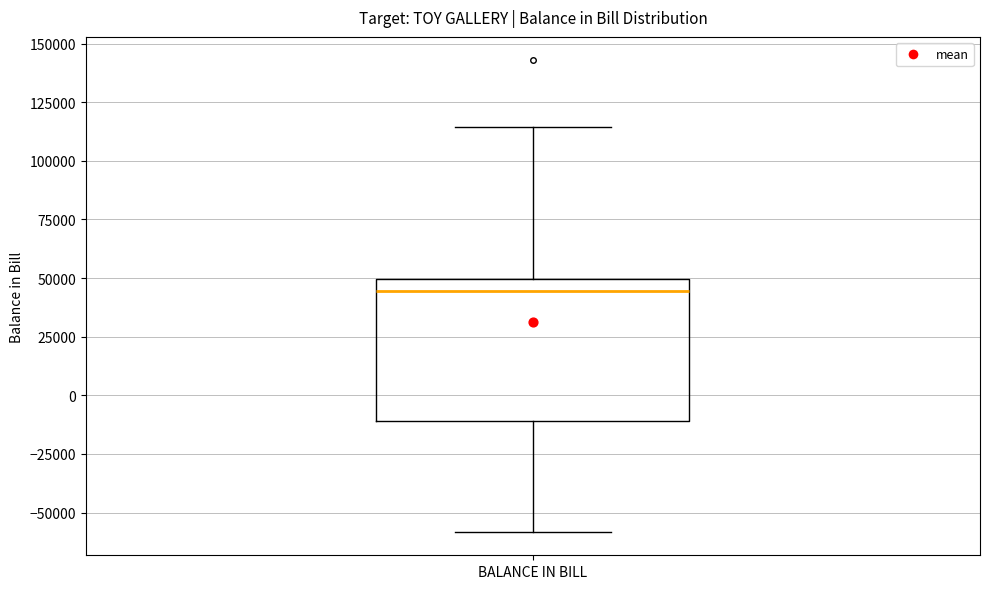

Transcribe this box plot: give where the median line is, the range the box spans, and where the two whiskers end, as read against the y-axis. The values are not printed on the chart, so give them approximately, as read against the axis.

median 45000, box -10000 to 50000, whiskers -60000 to 115000